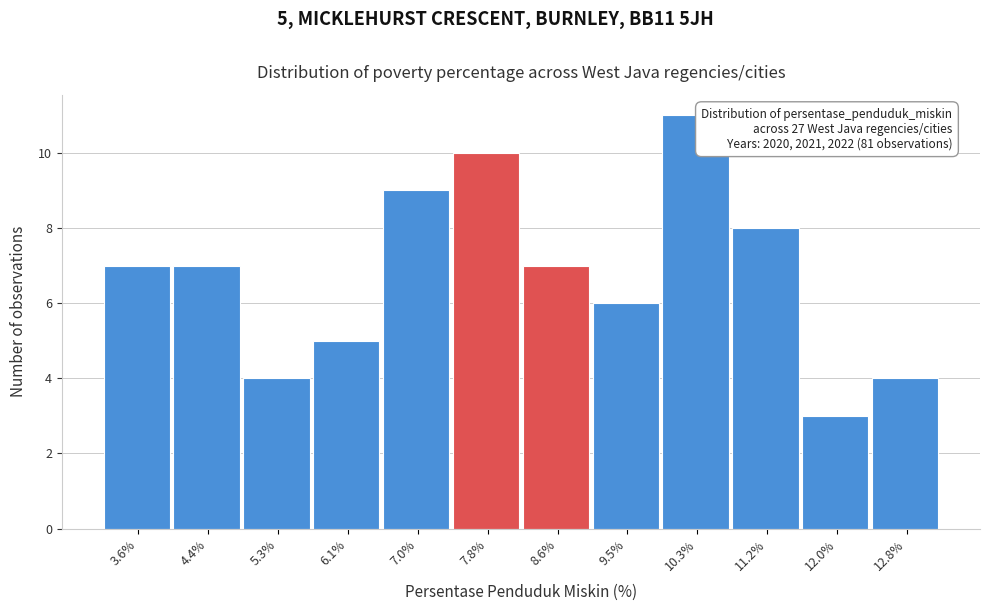

Over which range of the x-axis is the bar tallest?

9.90 to 10.74